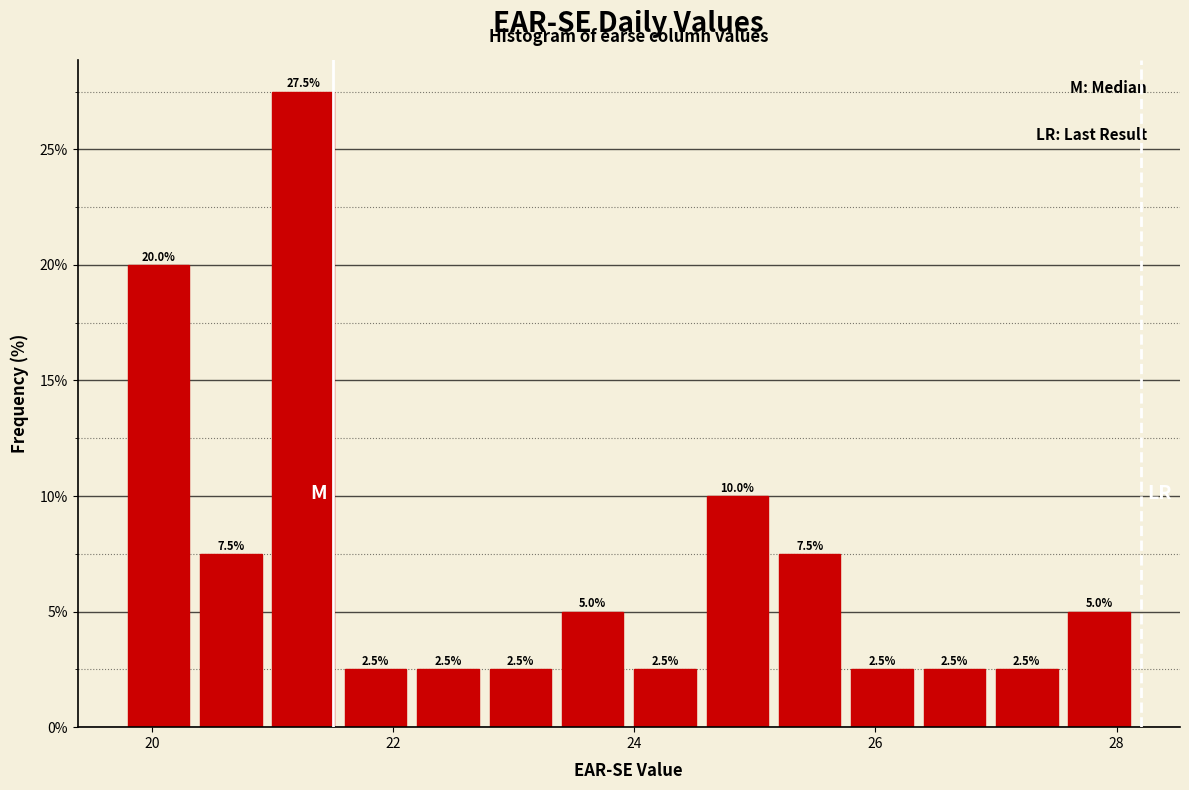

Around what value on the x-axis is the tallest bar? Give the approximate position of its centre, as read against the axis.

21.2